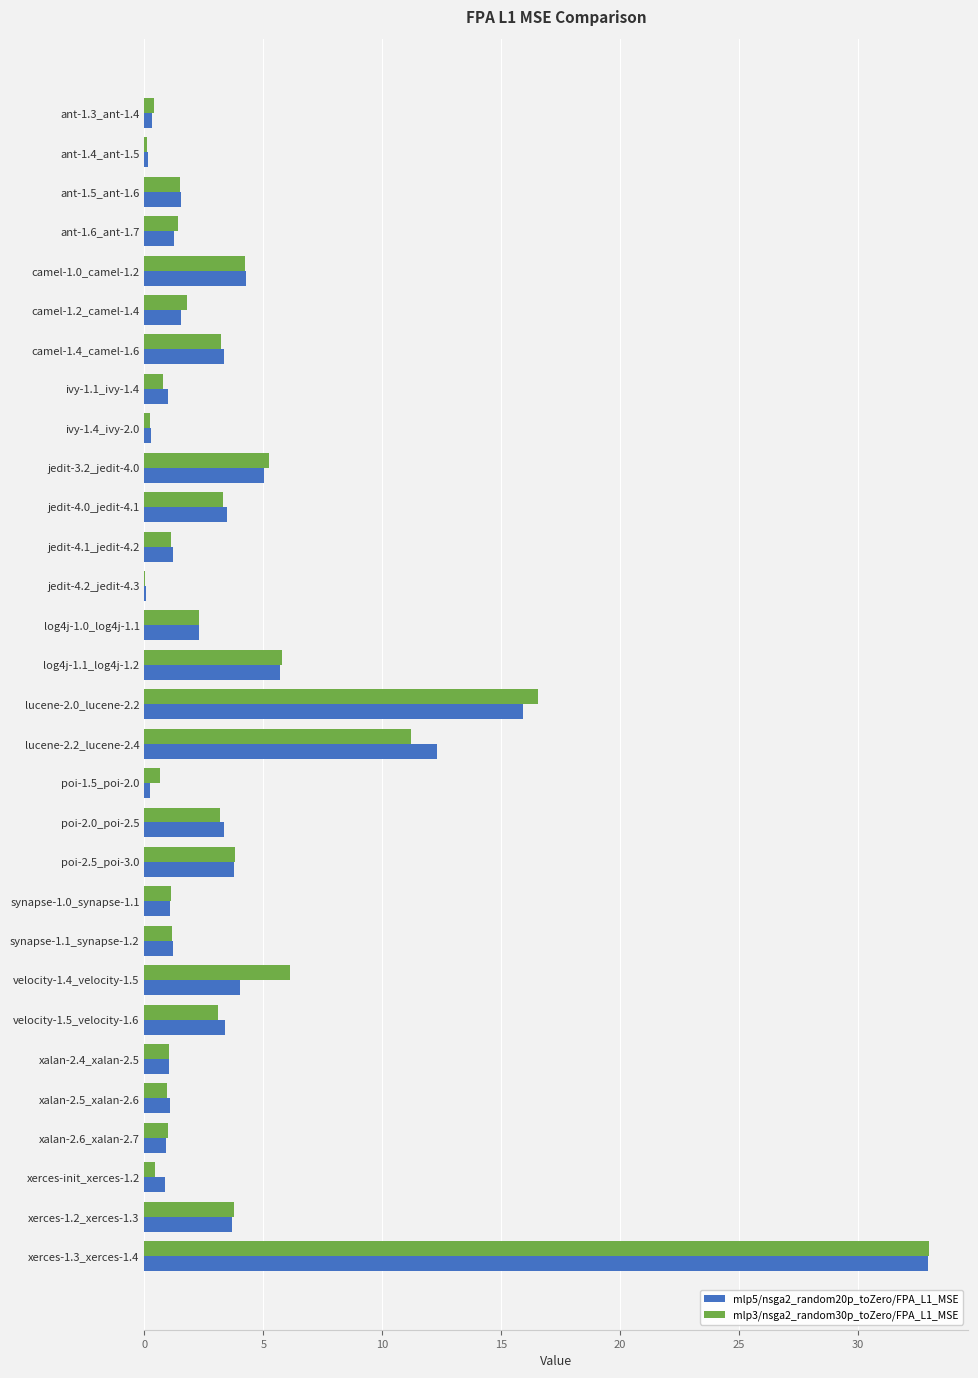

Which series changed the most between velocity-1.4_velocity-1.5 and xalan-2.5_xalan-2.6?

mlp3/nsga2_random30p_toZero/FPA_L1_MSE